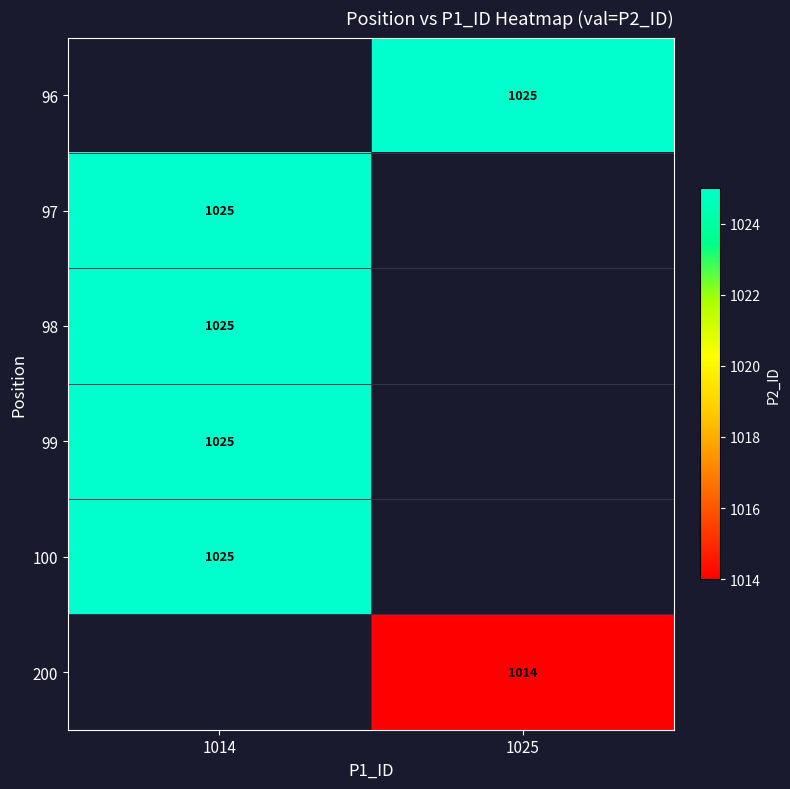

True or false: 100 has a value of 1361 at 1014.

False